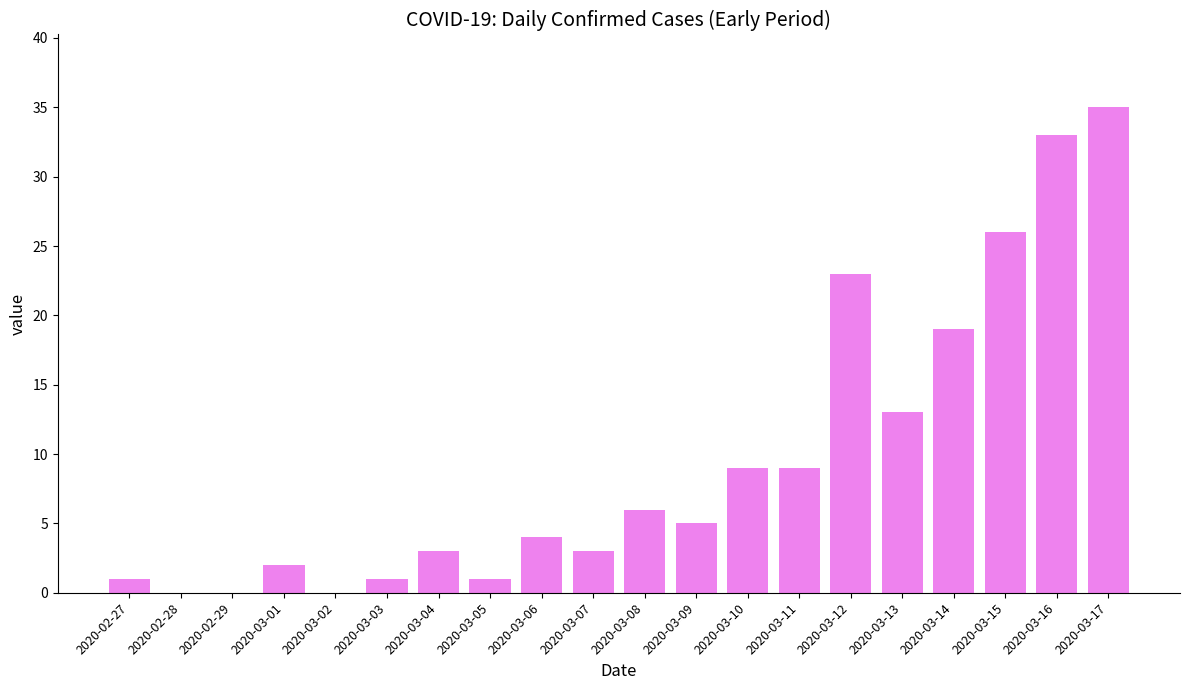

True or false: the data shows 14 at 2020-02-29.

False